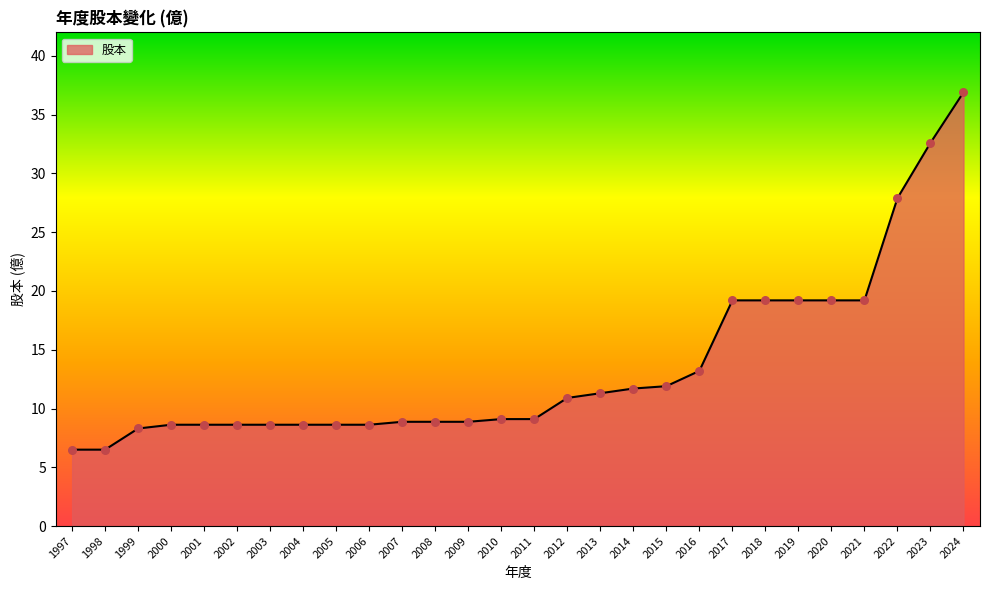

Approximately how many times larger is the value at 2021 compared to 2002?

2.2